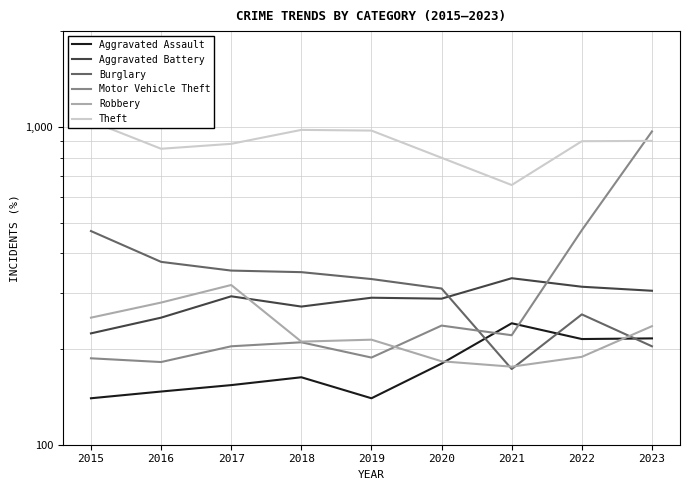

What is the difference between the maximum and minimum values in the Aggravated Battery series?

110